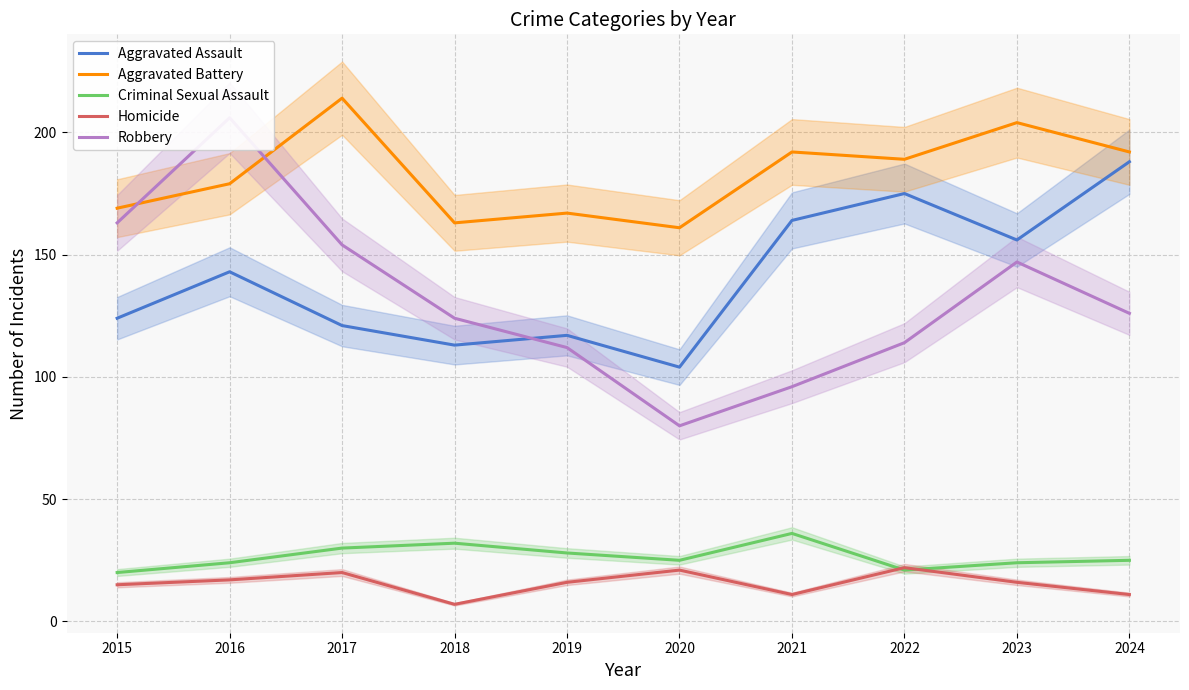

What is the approximate value of Aggravated Assault at 2017, to the nearest 5?

120